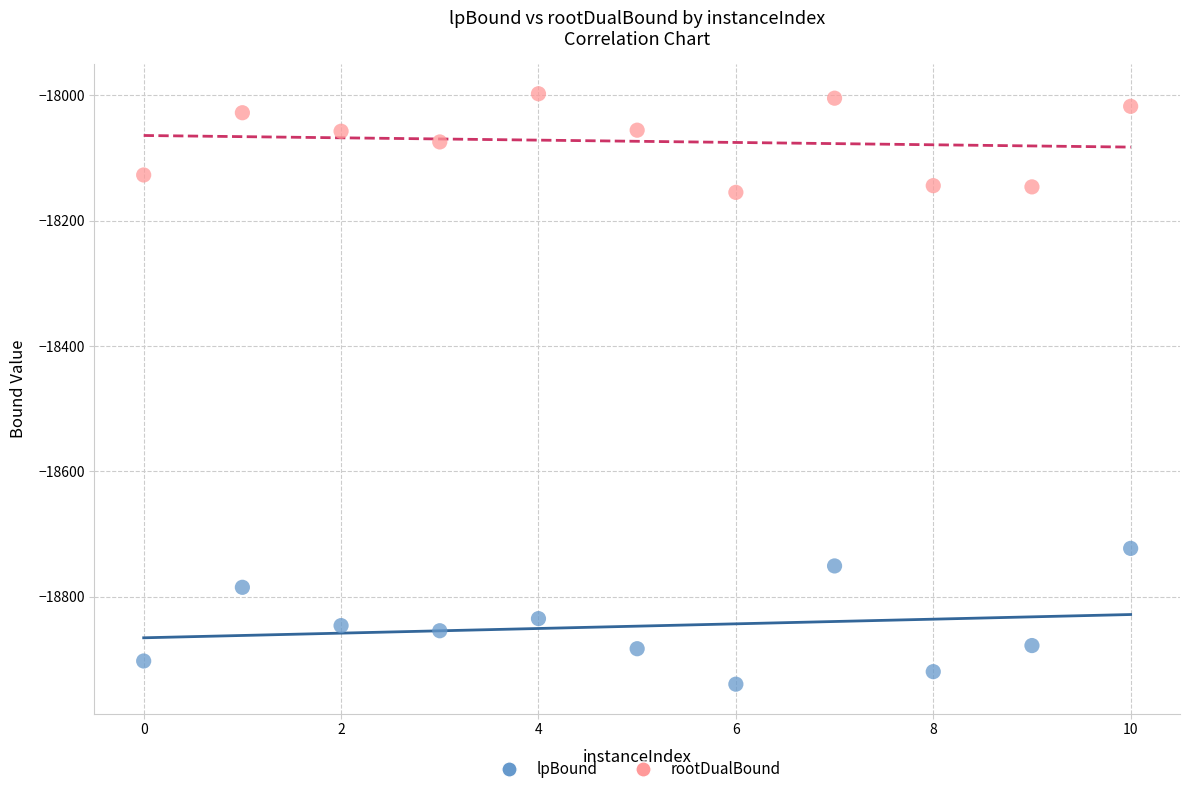

What are all the series names shown in the legend?

lpBound, rootDualBound